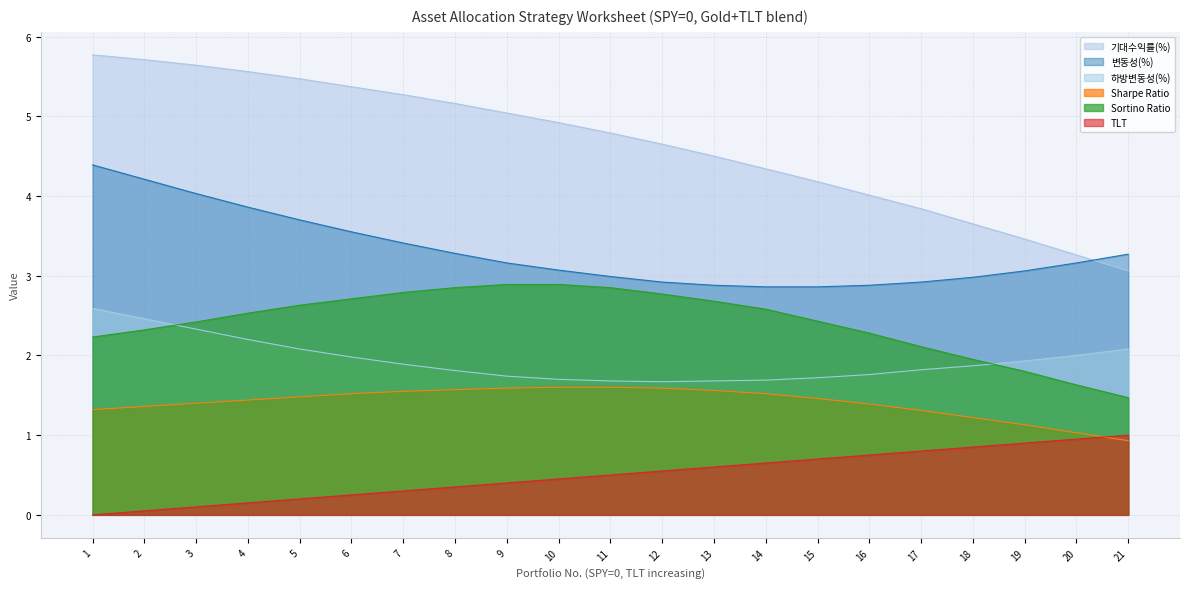

Reading right to left, extract all data points from this chart.

기대수익률(%): 3.1	3.3	3.5	3.6	3.8	4.0	4.2	4.3	4.5	4.7	4.8	4.9	5.0	5.2	5.3	5.4	5.5	5.6	5.6	5.7	5.8
변동성(%): 3.3	3.2	3.1	3.0	2.9	2.9	2.9	2.9	2.9	2.9	3.0	3.1	3.2	3.3	3.4	3.5	3.7	3.9	4.0	4.2	4.4
하방변동성(%): 2.1	2.0	1.9	1.9	1.8	1.8	1.7	1.7	1.7	1.7	1.7	1.7	1.7	1.8	1.9	2.0	2.1	2.2	2.3	2.5	2.6
Sharpe Ratio: 0.9	1.0	1.1	1.2	1.3	1.4	1.5	1.5	1.6	1.6	1.6	1.6	1.6	1.6	1.6	1.5	1.5	1.4	1.4	1.4	1.3
Sortino Ratio: 1.5	1.6	1.8	1.9	2.1	2.3	2.4	2.6	2.7	2.8	2.9	2.9	2.9	2.9	2.8	2.7	2.6	2.5	2.4	2.3	2.2
TLT: 1.0	0.9	0.9	0.8	0.8	0.8	0.7	0.7	0.6	0.6	0.5	0.5	0.4	0.3	0.3	0.2	0.2	0.1	0.1	0.1	0.0